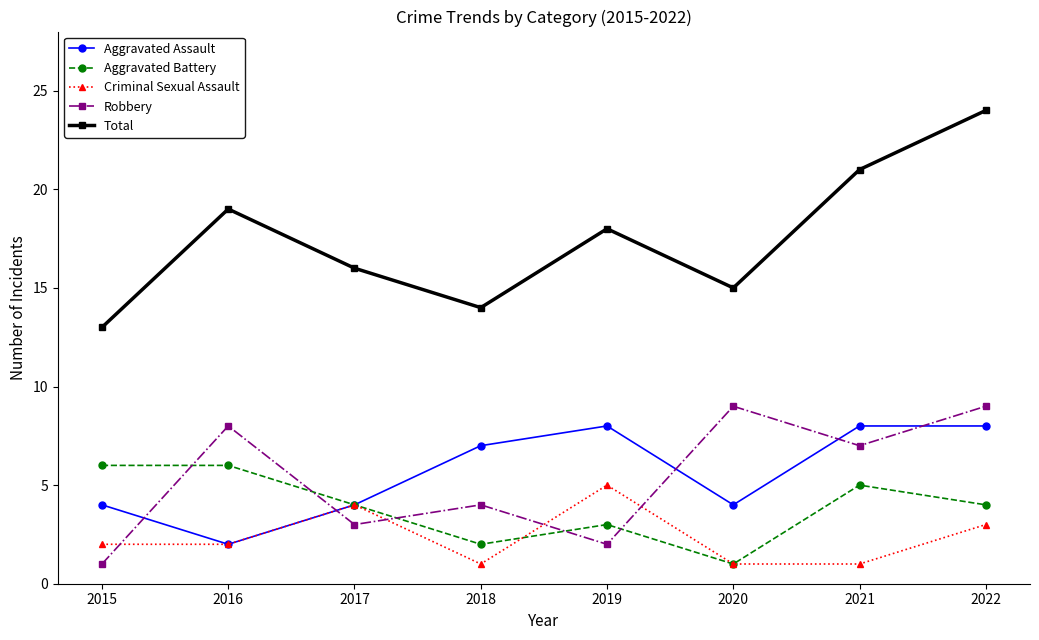

At which category does Robbery reach its first local peak?

2016